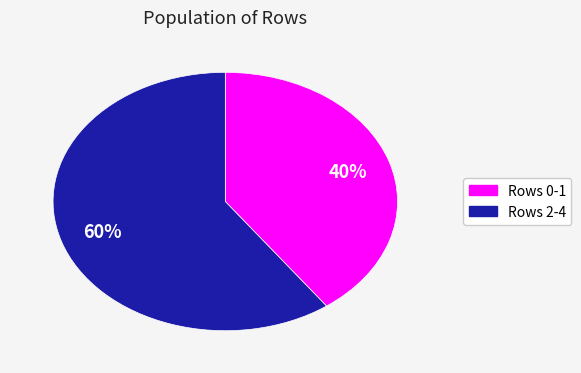

Is there any slice that represents more than half of the pie?

Yes